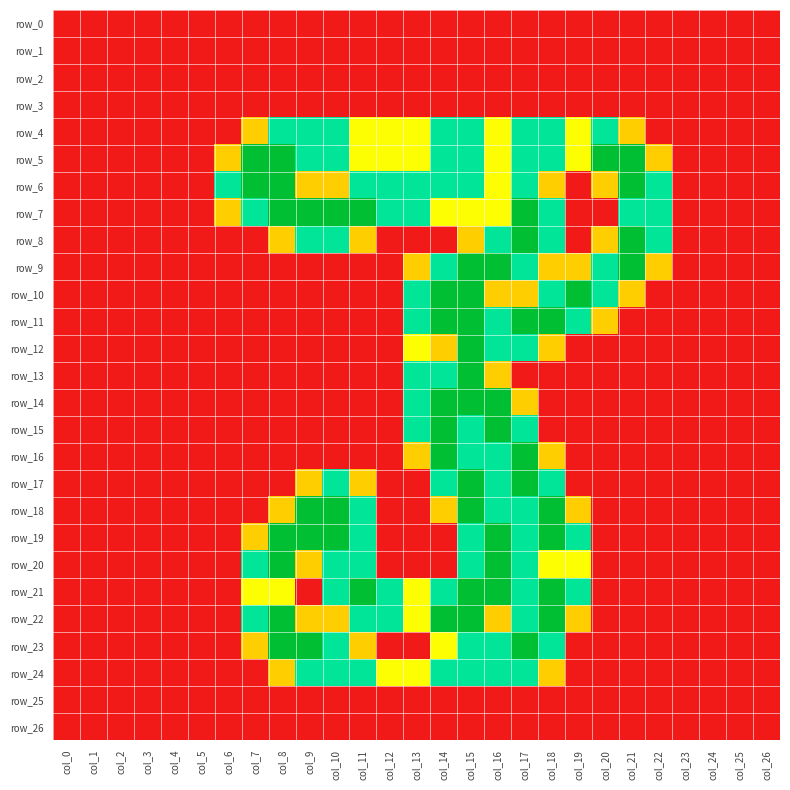

What is the spread (max minus min) of values at col_6?

1.5